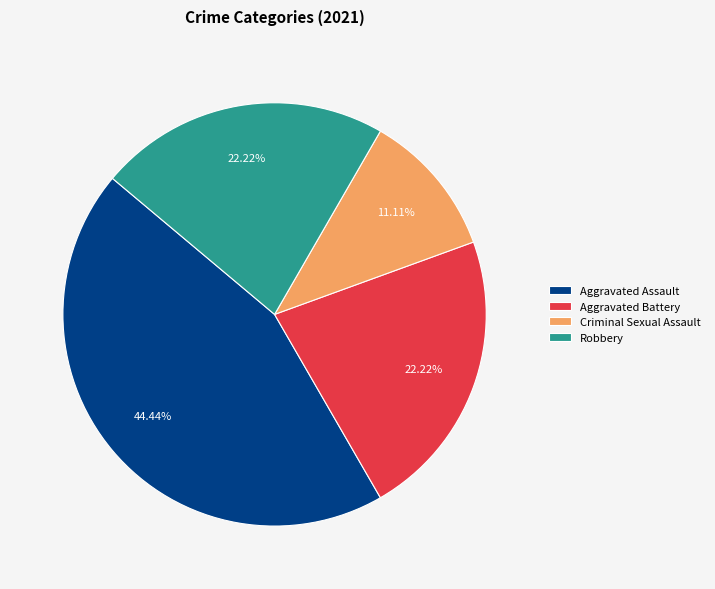

Between Robbery and Criminal Sexual Assault, which is larger?

Robbery